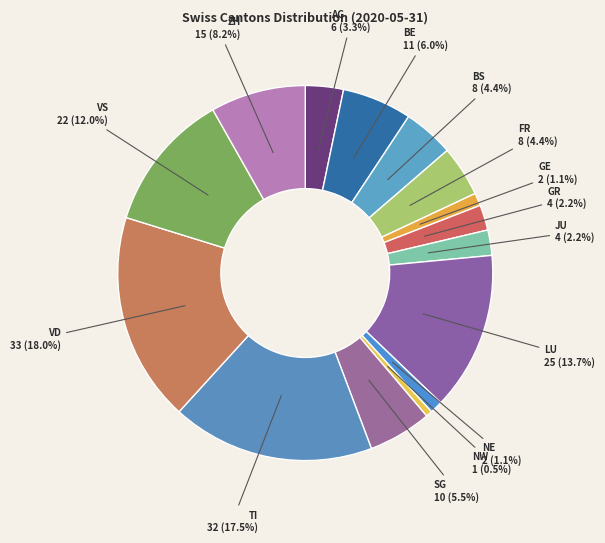

To the nearest percent, what is the difference between the JU and BE slice percentages?

4%